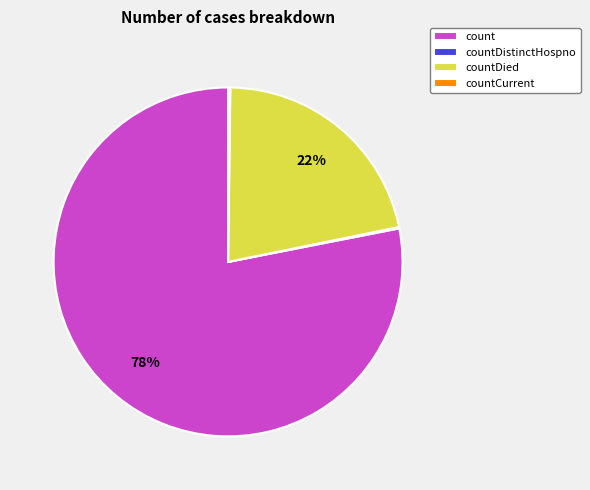

Which slice is the largest?

count